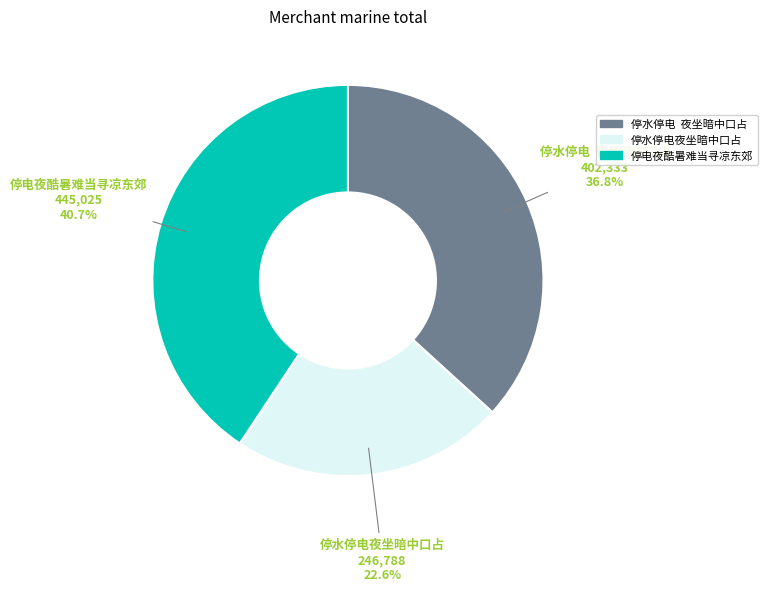

To the nearest percent, what percentage of the pie is 停电夜酷暑难当寻凉东郊?

41%